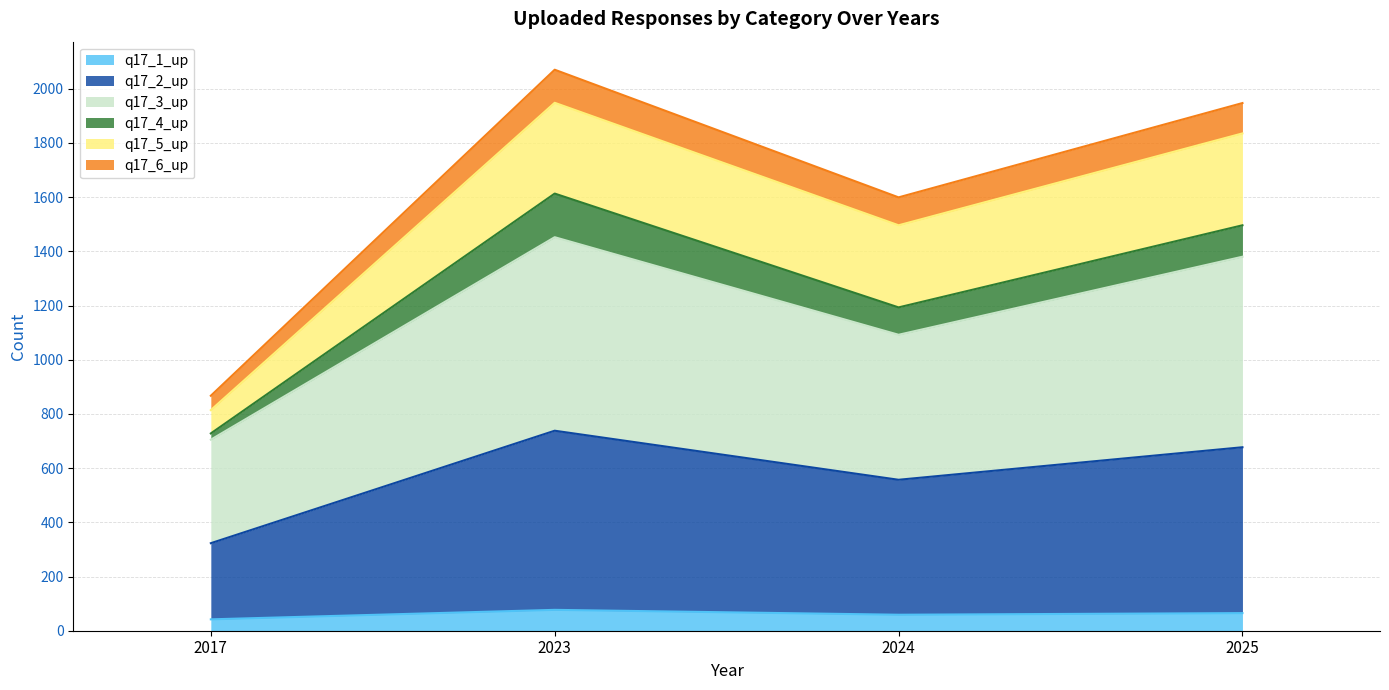

At which label does q17_6_up reach its minimum?

2017